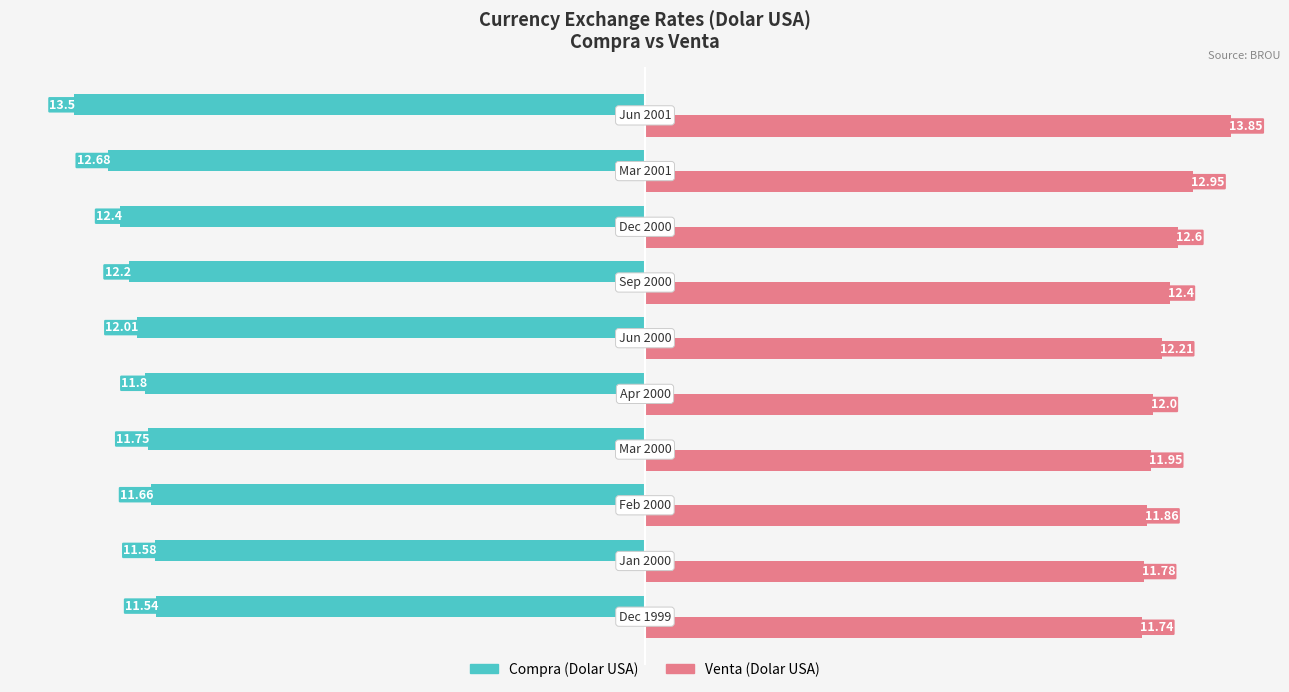

List the series in order of their peak value, lowest first.

Compra (Dolar USA), Venta (Dolar USA)